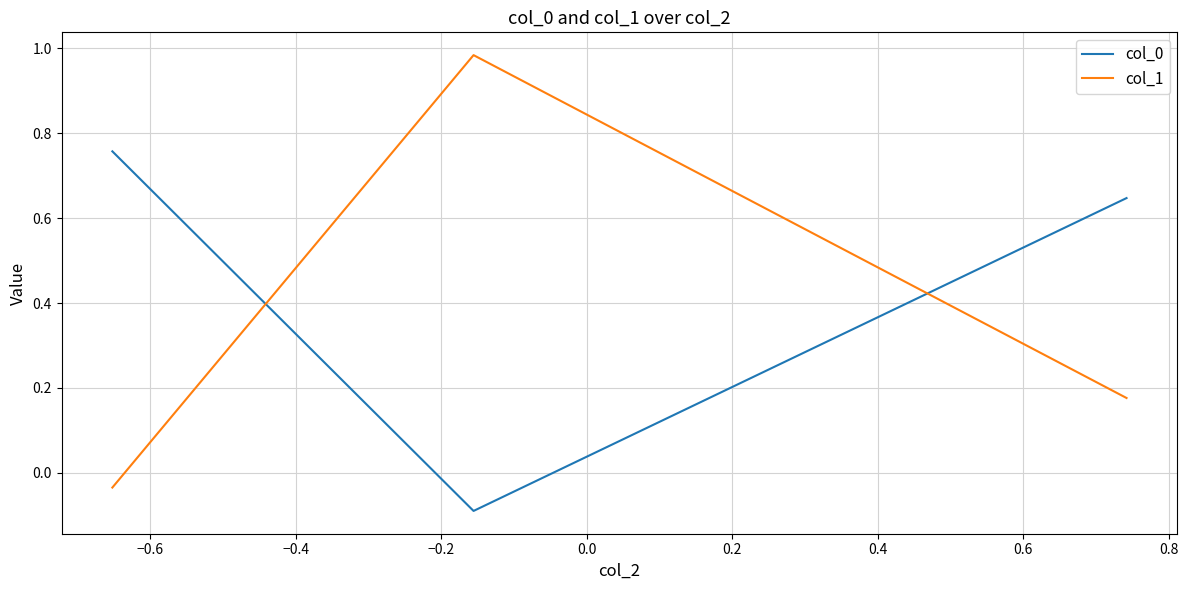

At how many categories does at least one series exceed 0?

3